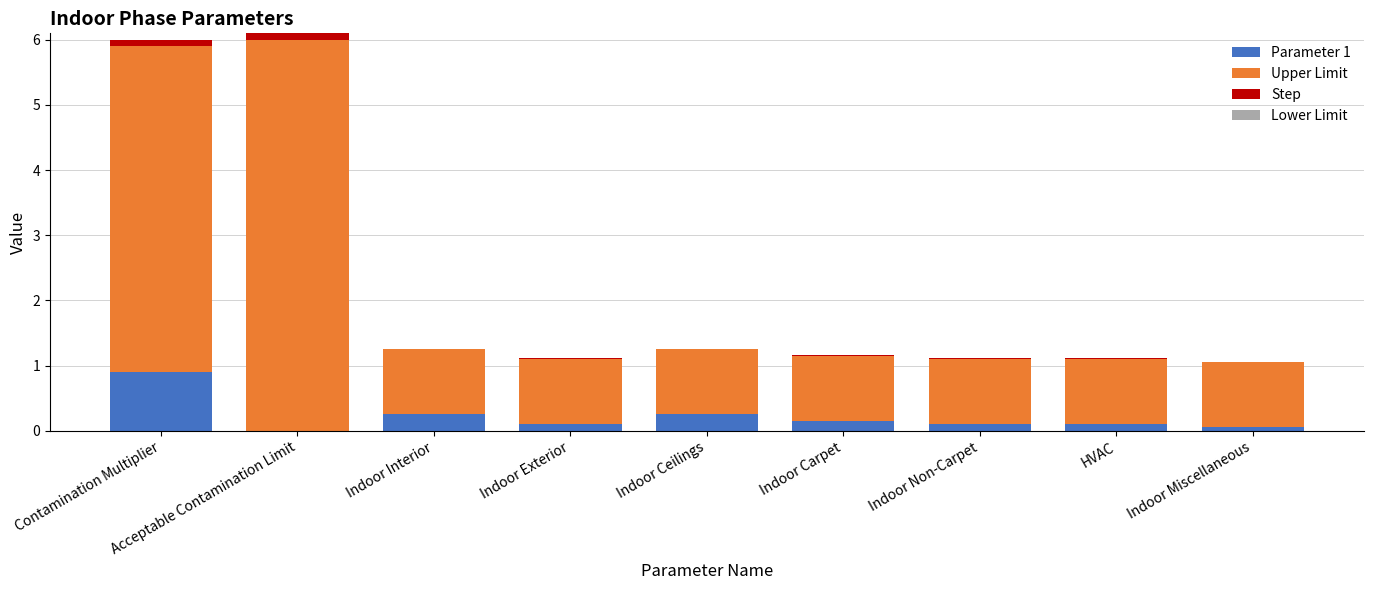

Which category has the highest value in the Parameter 1 series?

Contamination Multiplier